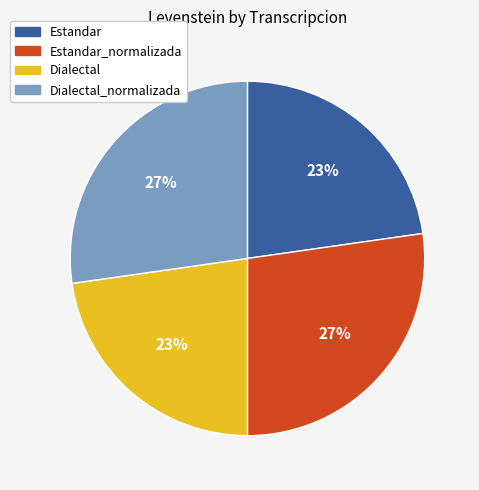

Does Dialectal_normalizada account for over 50% of the chart?

No